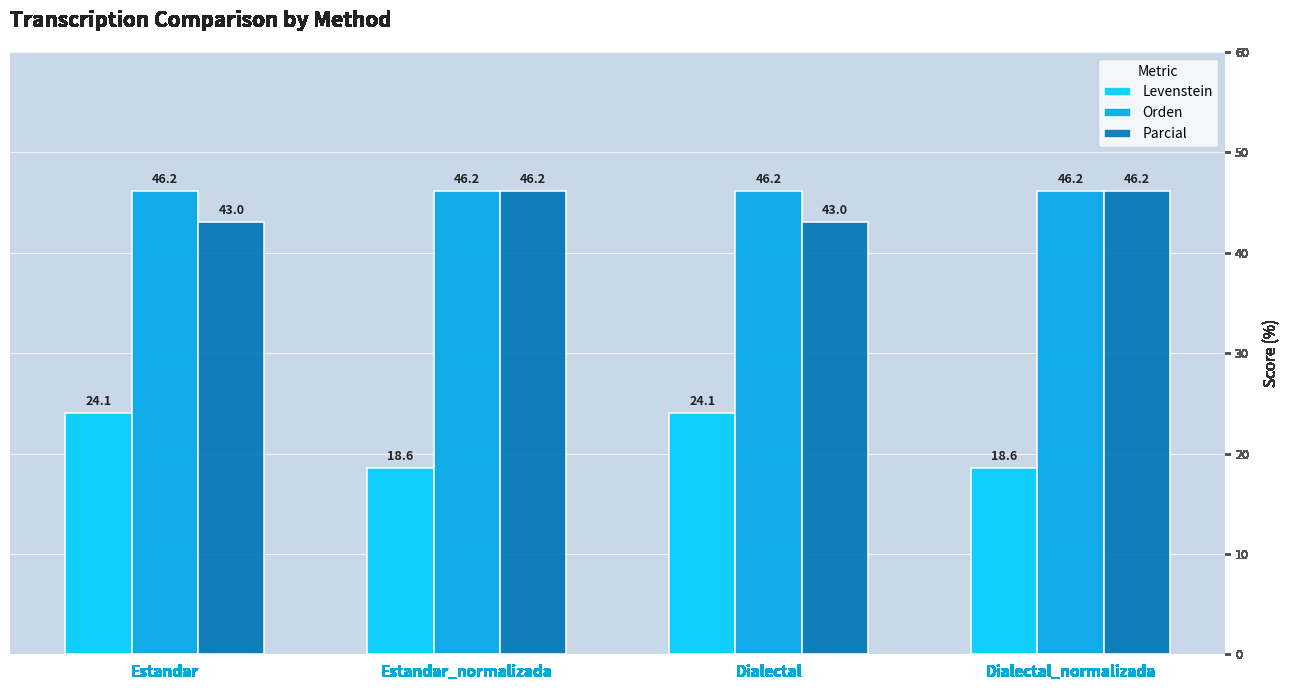

Reading left to right, what are all the values shown in this chart?

Levenstein: 24.1	18.6	24.1	18.6
Orden: 46.2	46.2	46.2	46.2
Parcial: 43.0	46.2	43.0	46.2